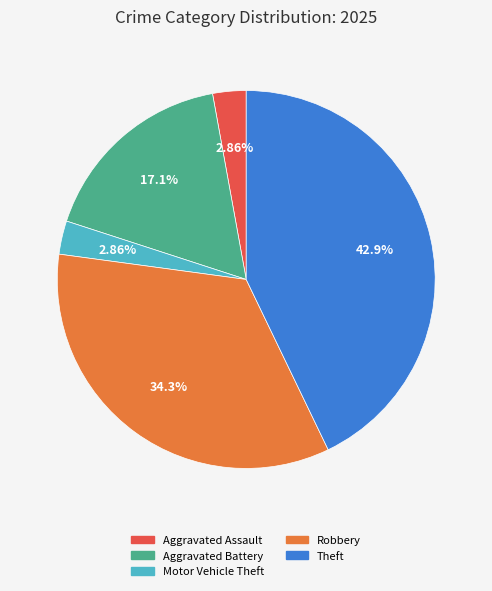

Does any single category account for the majority?

No